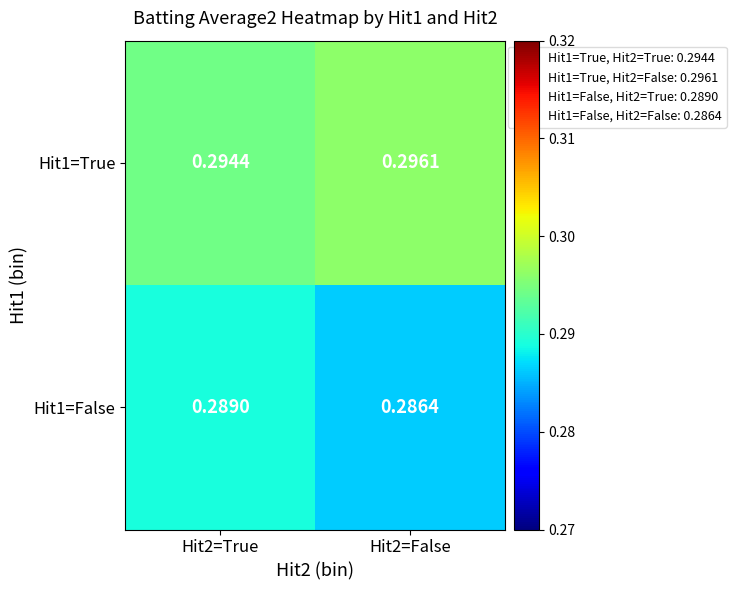

Is the value of Hit1=True at Hit2=True greater than the value of Hit1=False at Hit2=False?

Yes